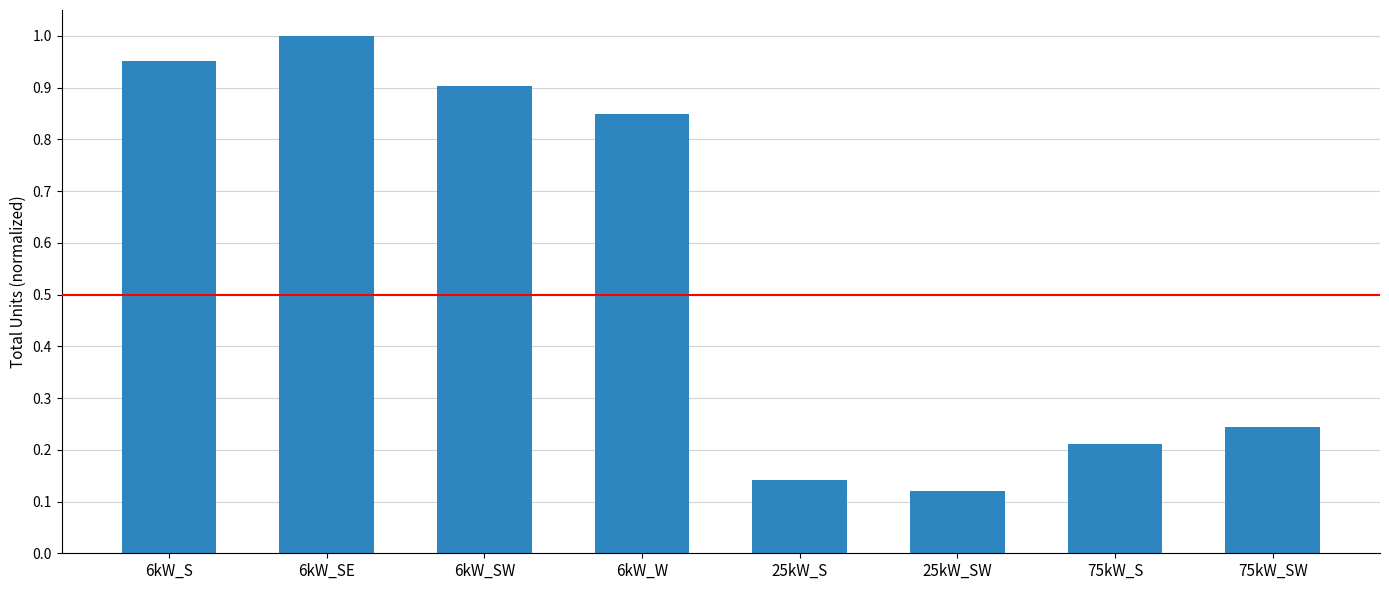

The value at 6kW_S is 1.0. True or false?

True